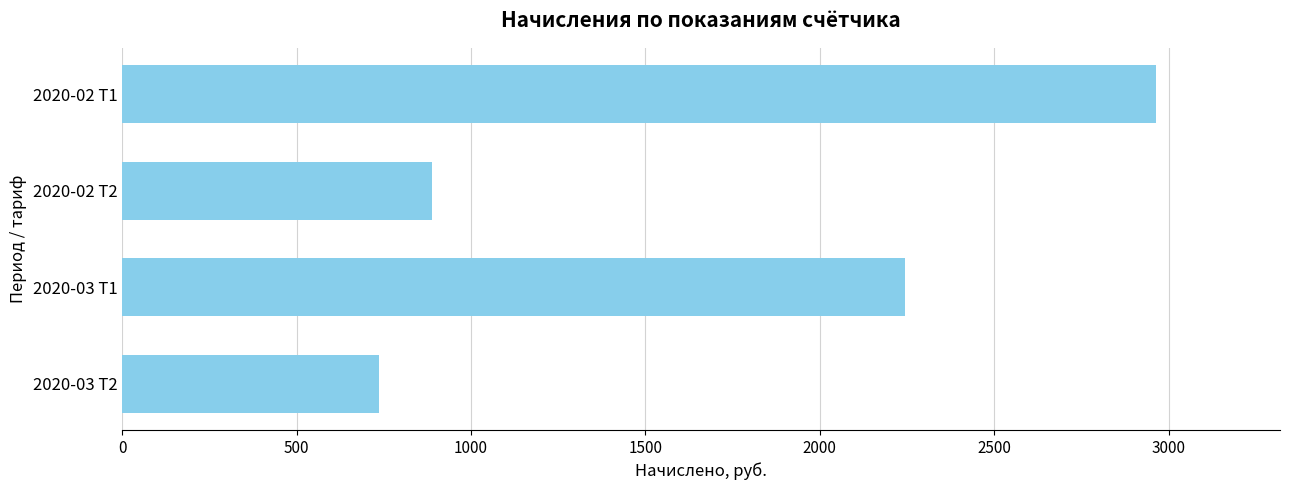

Which label corresponds to the smallest value in the chart?

2020-03 Т2